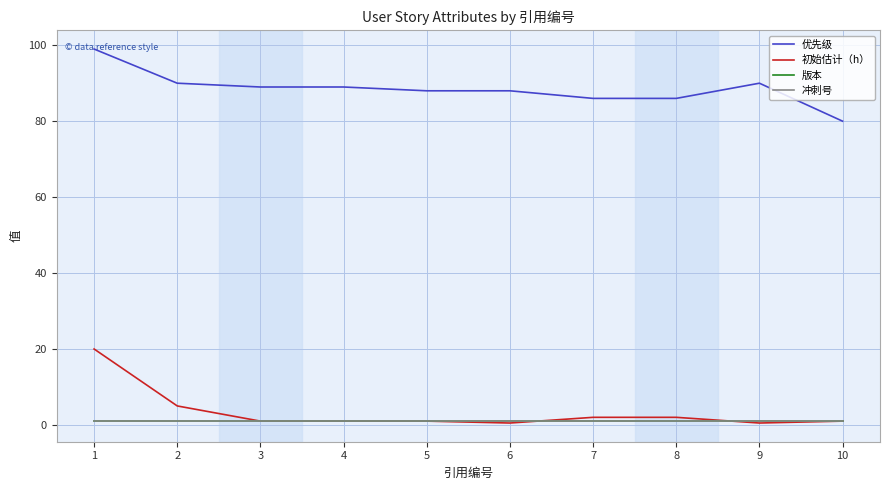

Does the chart have visible grid lines?

Yes